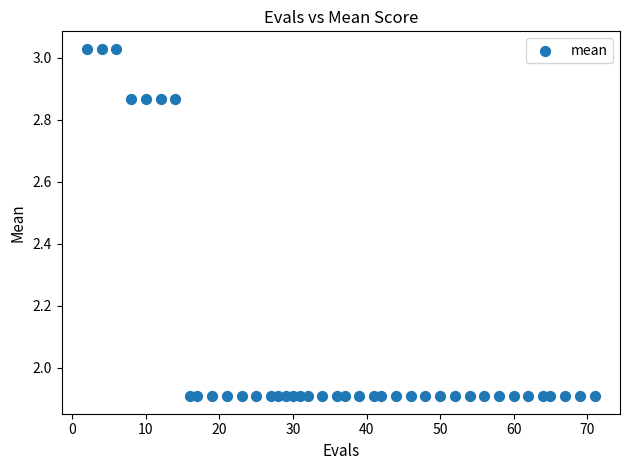

What is the range of X values (max minus min)?

69.0